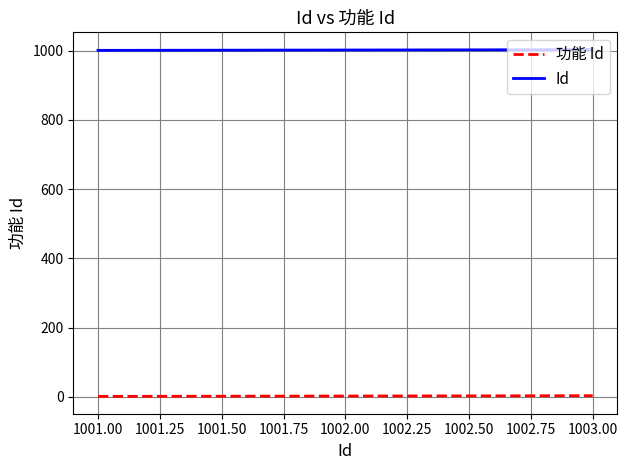

The Id series shows 1379 at 1002.00. True or false?

False